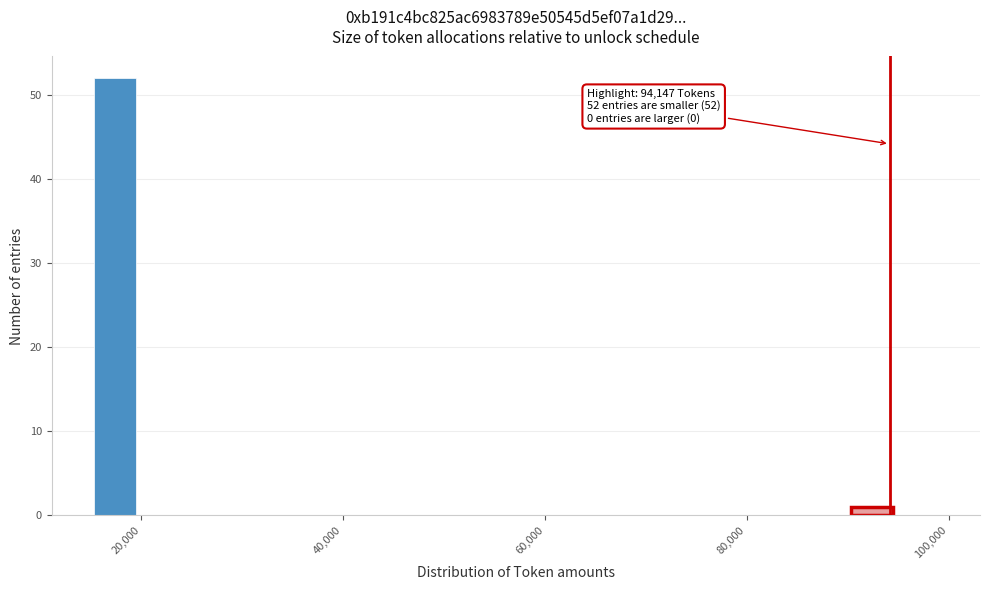

Around what value on the x-axis is the tallest bar? Give the approximate position of its centre, as read against the axis.

18000